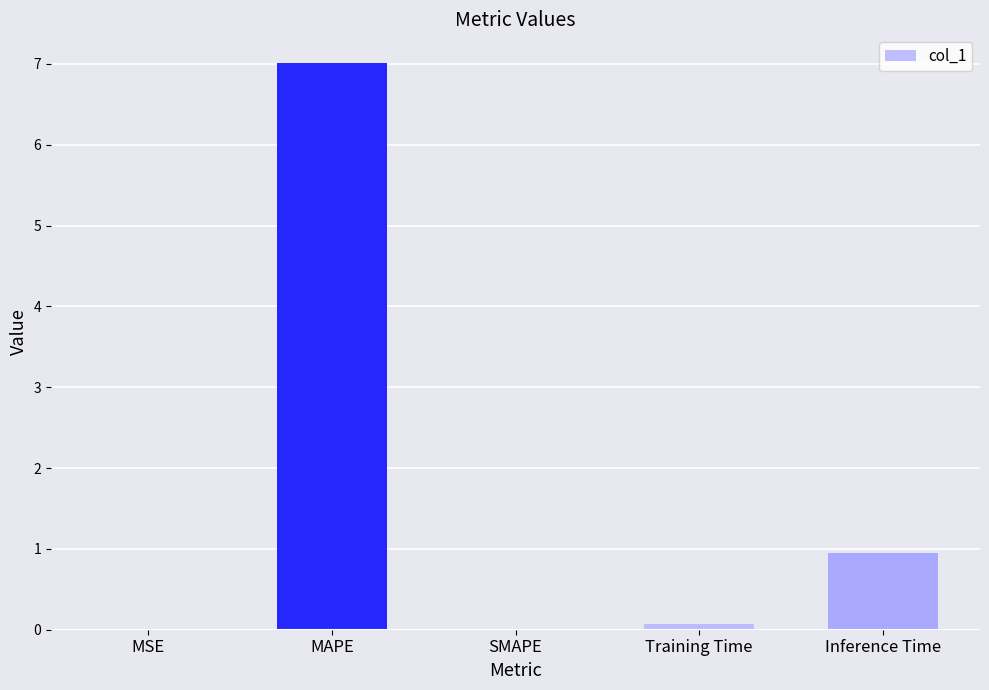

What is the sum of all values?

8.0